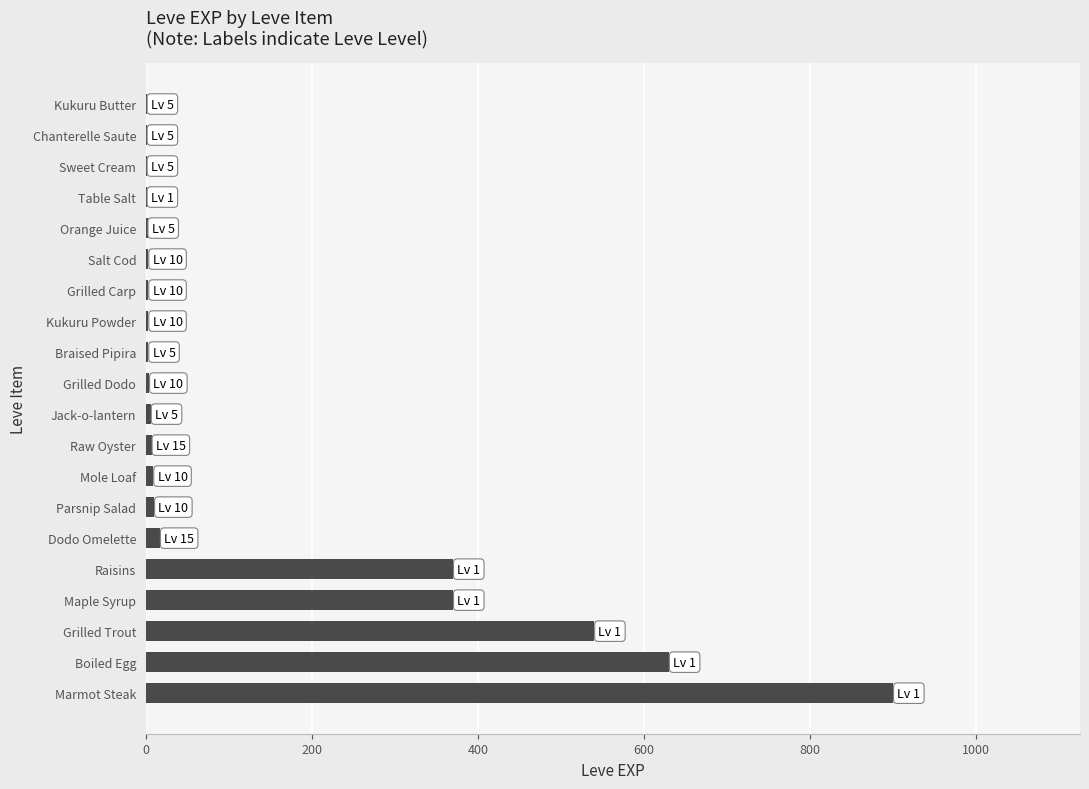

What is the change in value from Marmot Steak to Grilled Trout?

-360